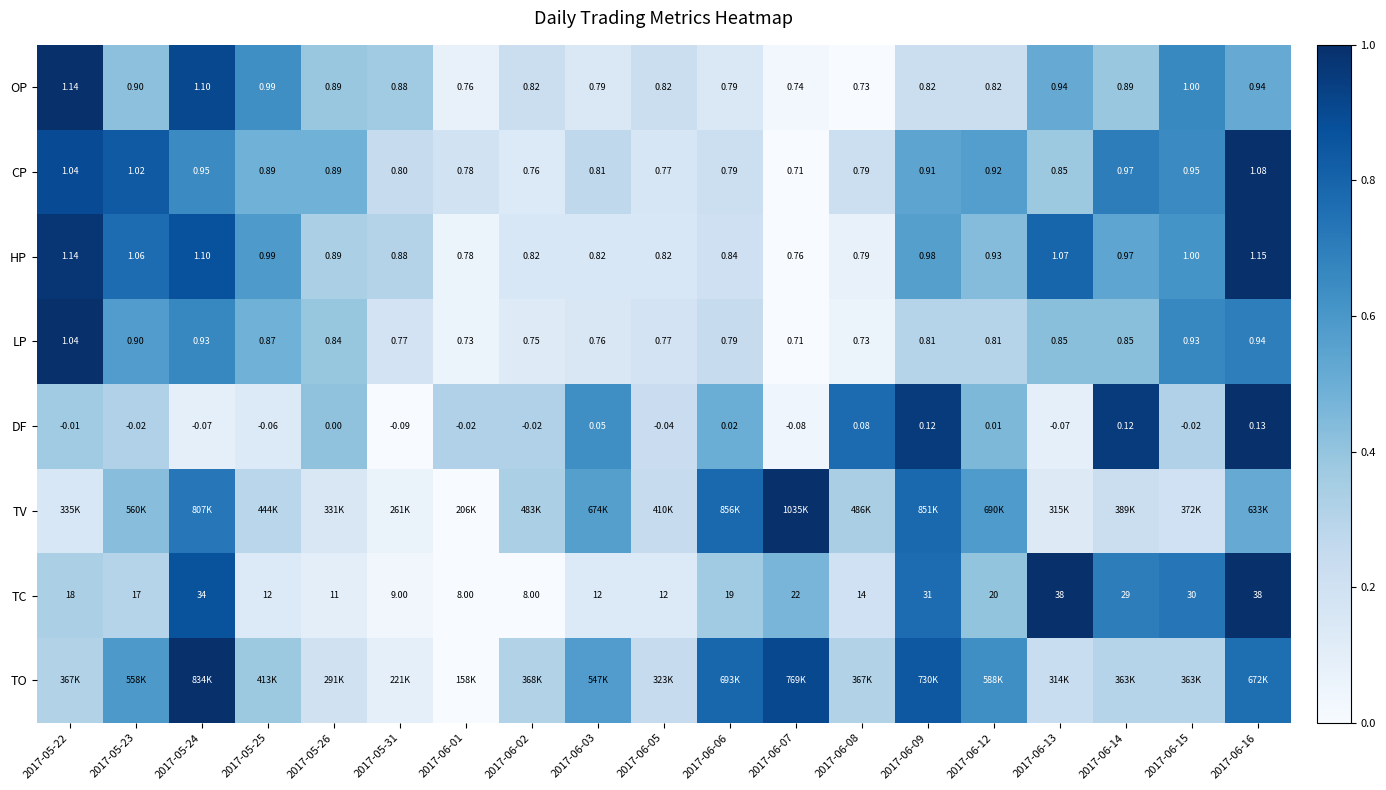

Is the value of OP at 2017-05-25 greater than the value of TV at 2017-06-07?

No